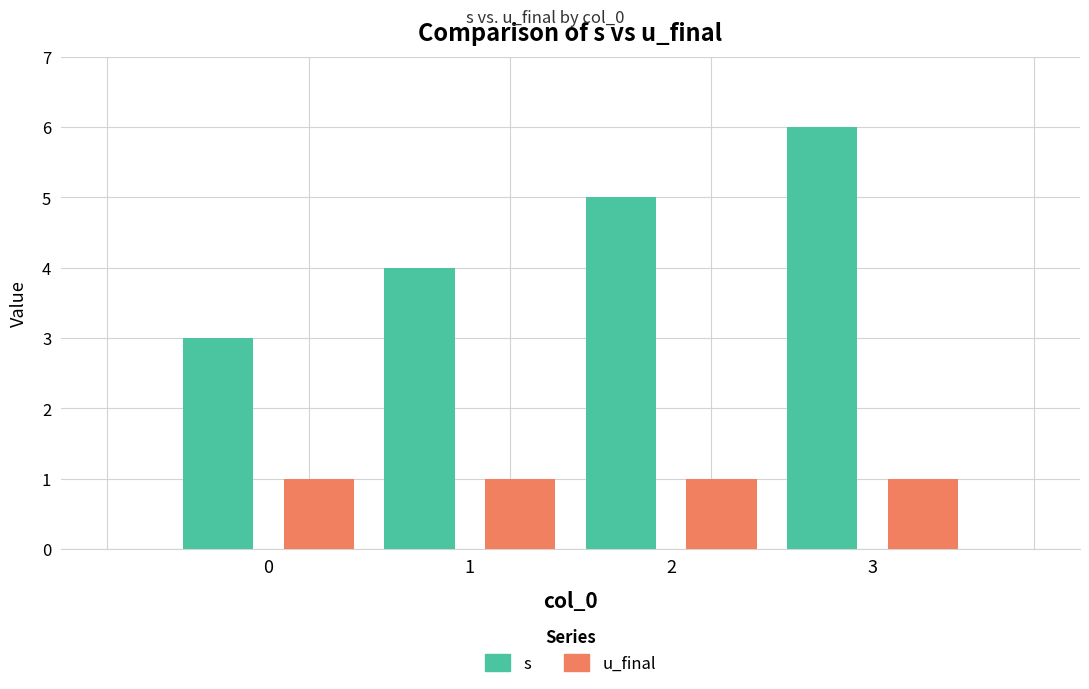

What is the difference between the highest and lowest values at 2?

4